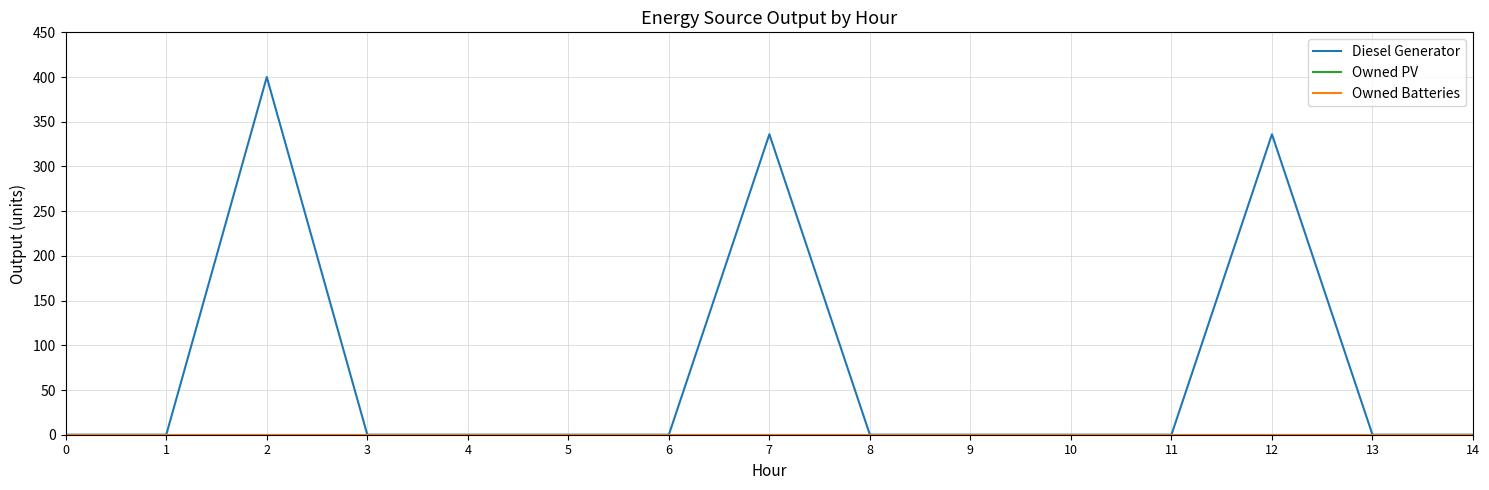

Reading left to right, transcribe all the data shown in this chart.

Diesel Generator: 0	0	400	0	0	0	0	336	0	0	0	0	336	0	0
Owned PV: 0	0	0	0	0	0	0	0	0	0	0	0	0	0	0
Owned Batteries: 0	0	0	0	0	0	0	0	0	0	0	0	0	0	0